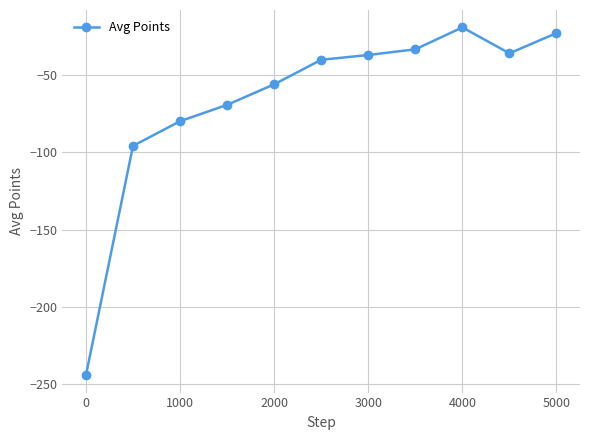

What is the minimum value shown in the chart?

-244.4